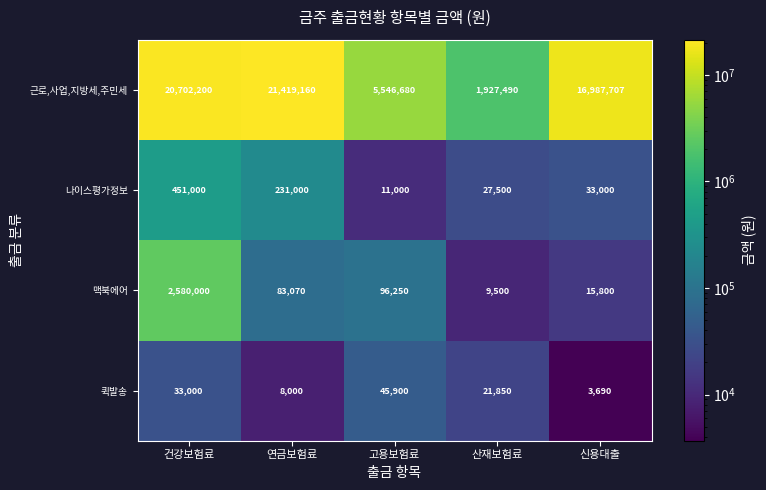

Is it true that 맥북에어 equals 2580000 at 건강보험료?

True